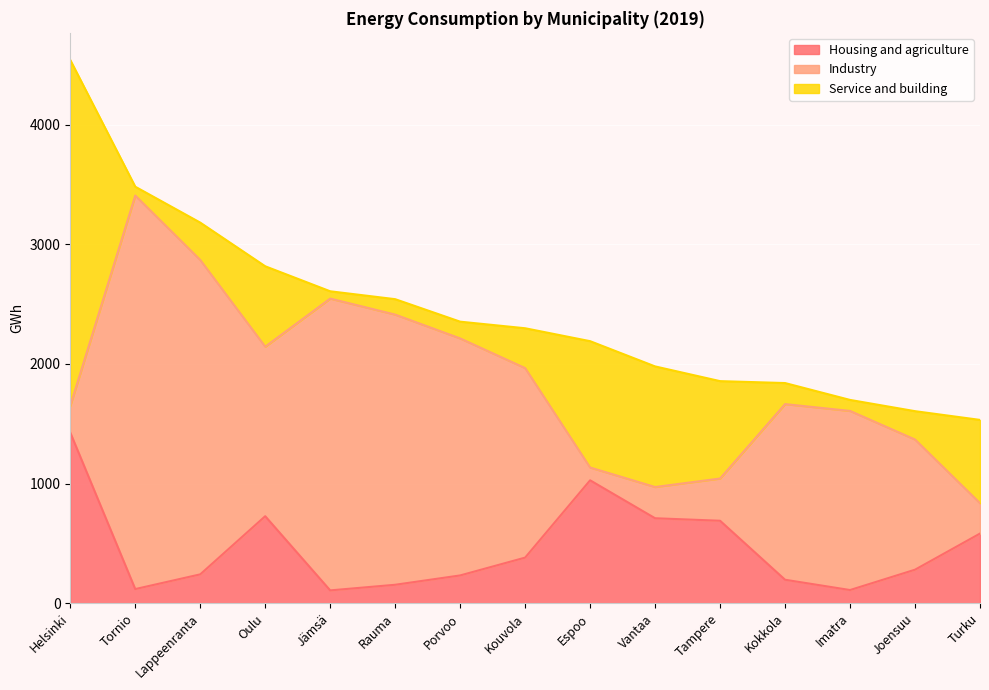

True or false: Industry has more than 2 interior local peaks.

True